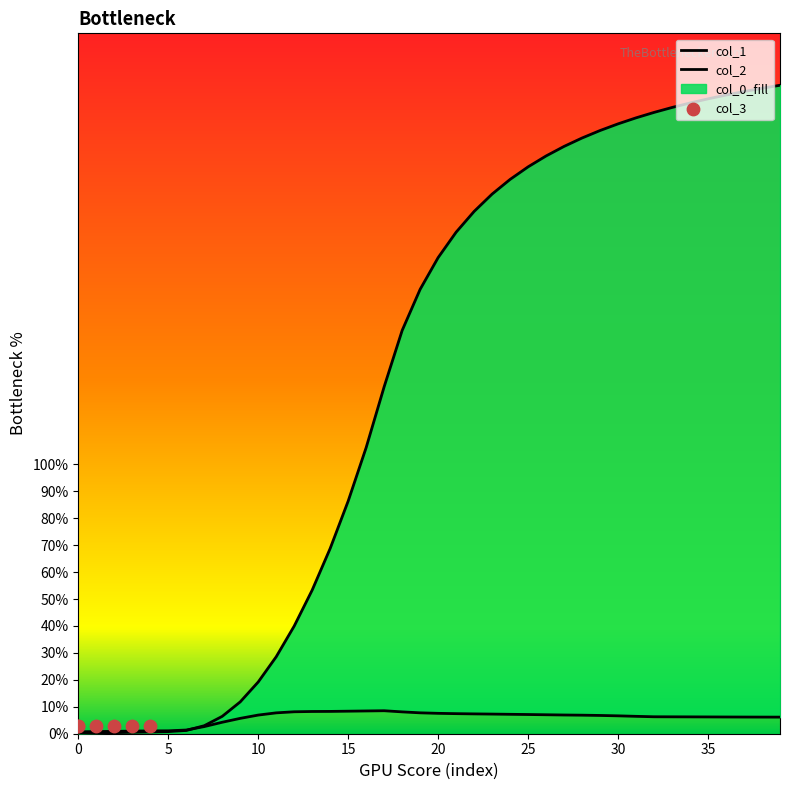

At which category is the sum across all series the highest?

39